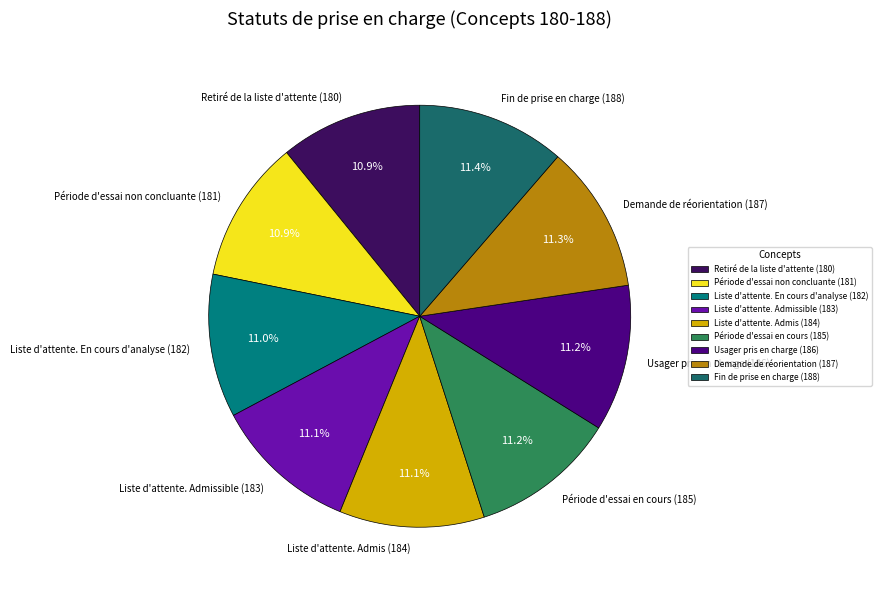

To the nearest percent, what is the average slice percentage?

11%